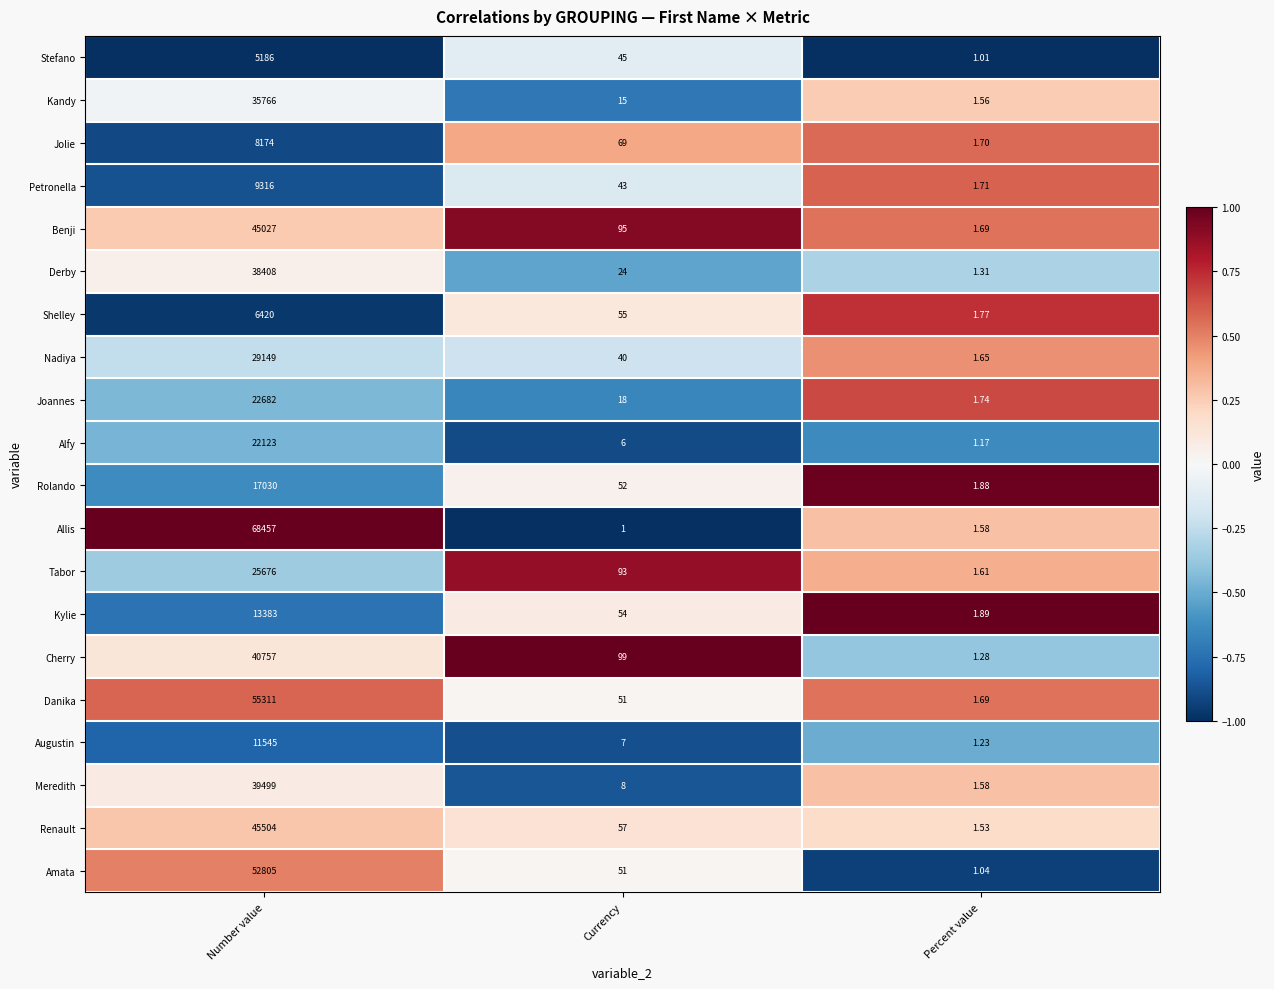

At which category is the sum across all series the highest?

Number value